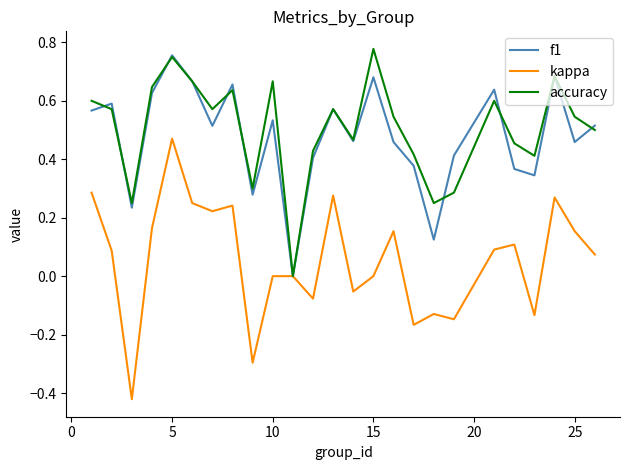

Which series has the widest spread of values?

kappa